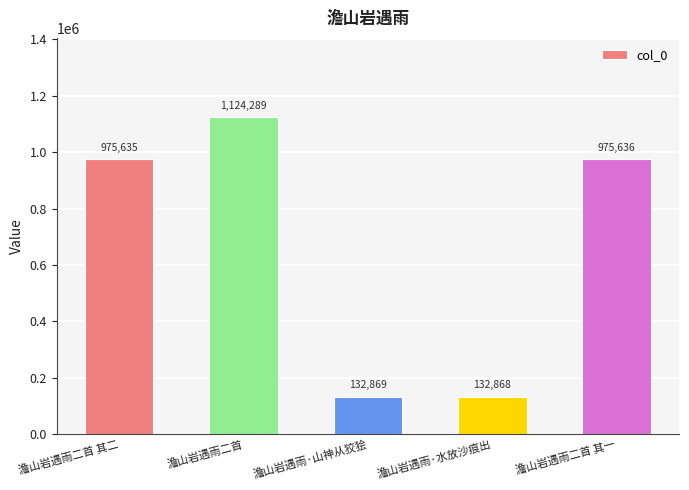

Reading left to right, transcribe all the data shown in this chart.

975635	1124289	132869	132868	975636